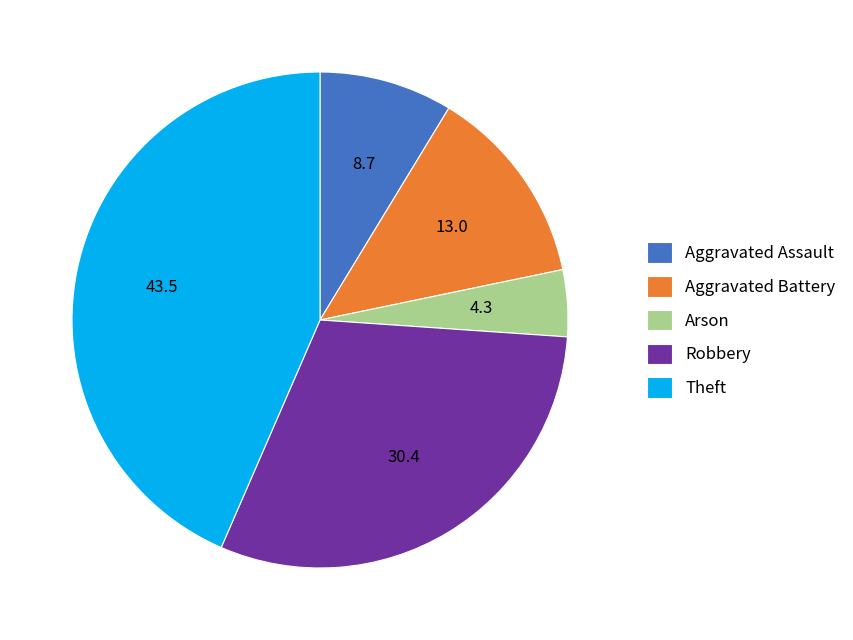

Which category has the smallest portion of the pie?

Arson